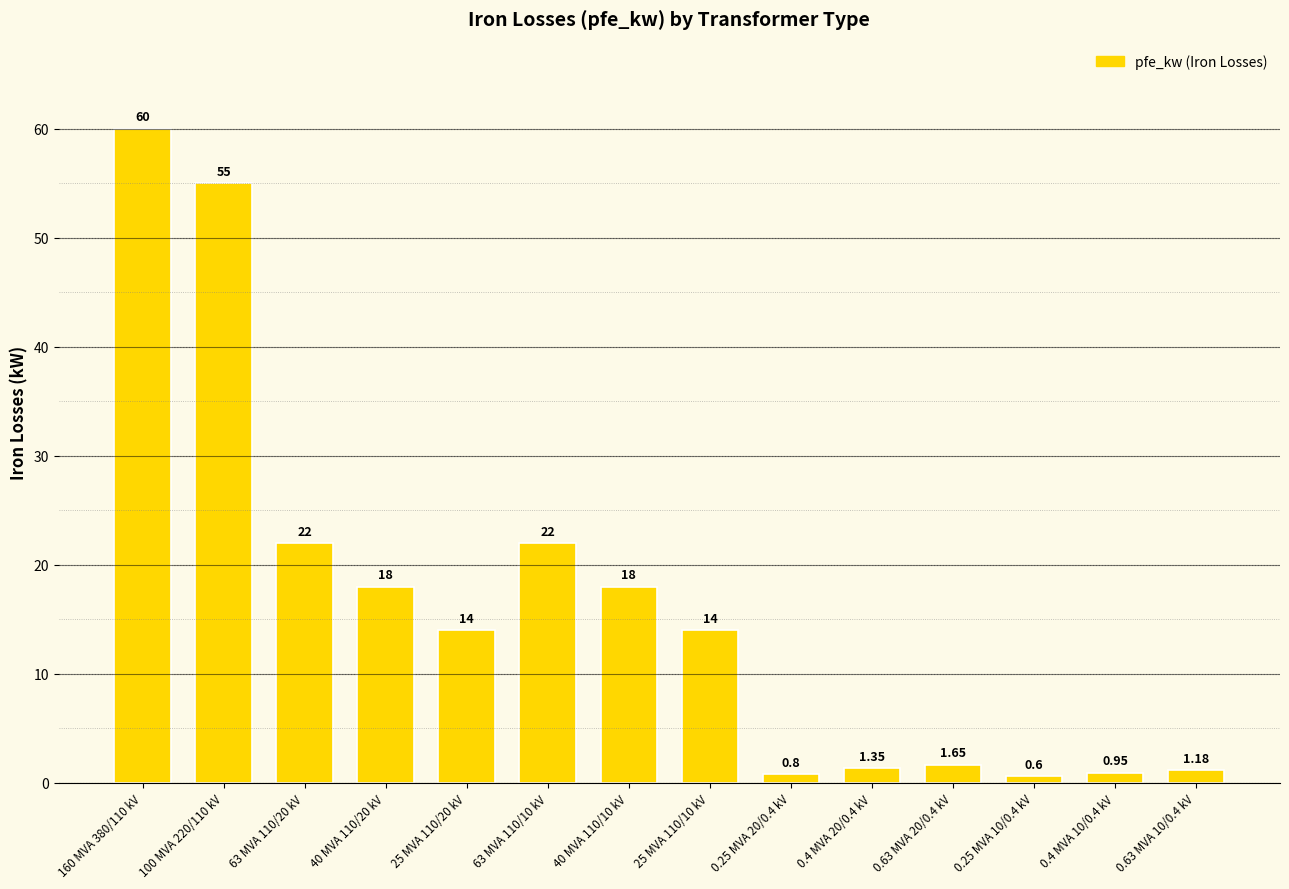

What is the average value?

16.4